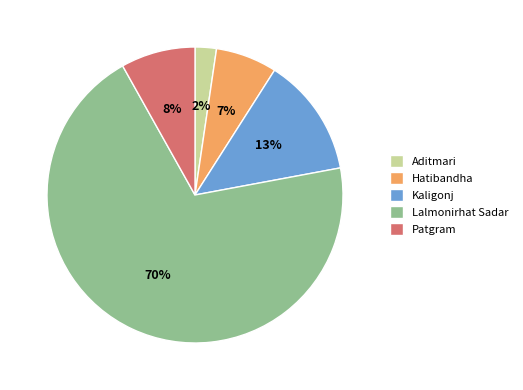

Do Patgram and Aditmari together represent more than half of the pie?

No